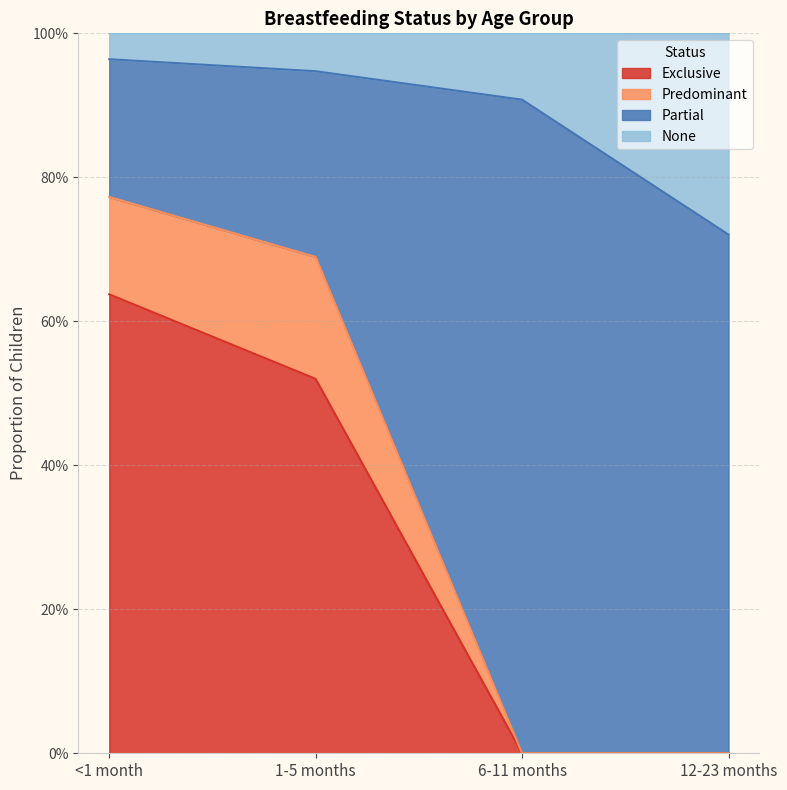

What are all the series names shown in the legend?

Exclusive, Predominant, Partial, None